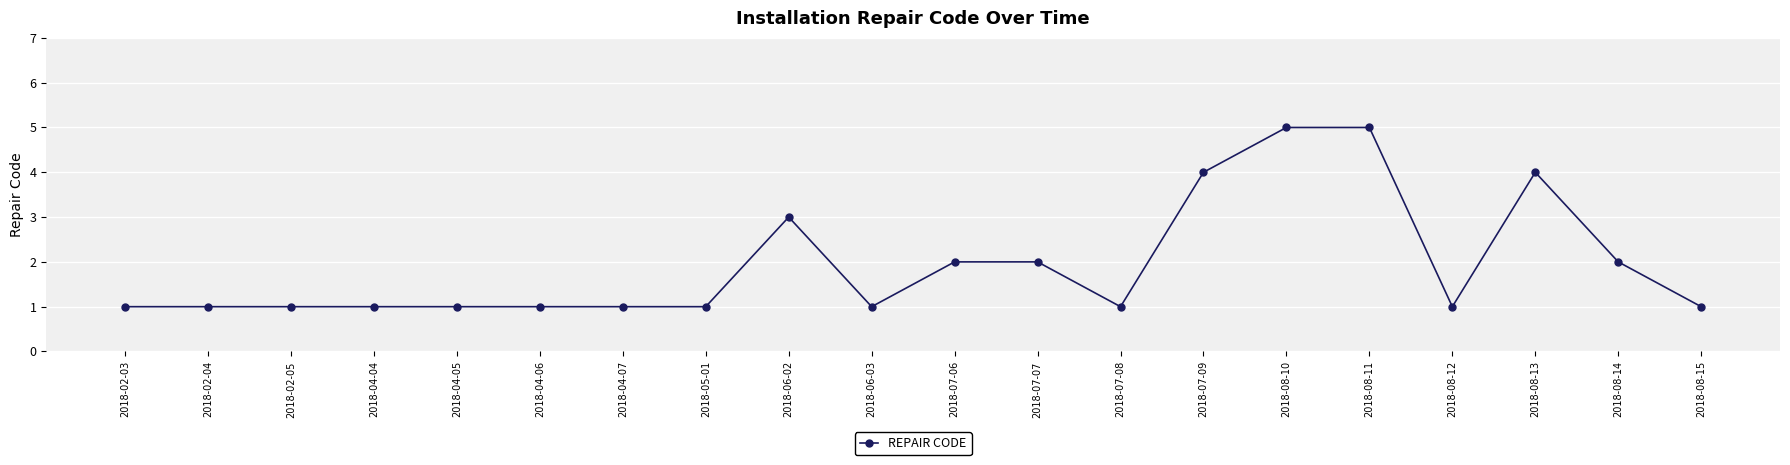

Approximately how many times larger is the value at 2018-04-06 compared to 2018-08-15?

1.0